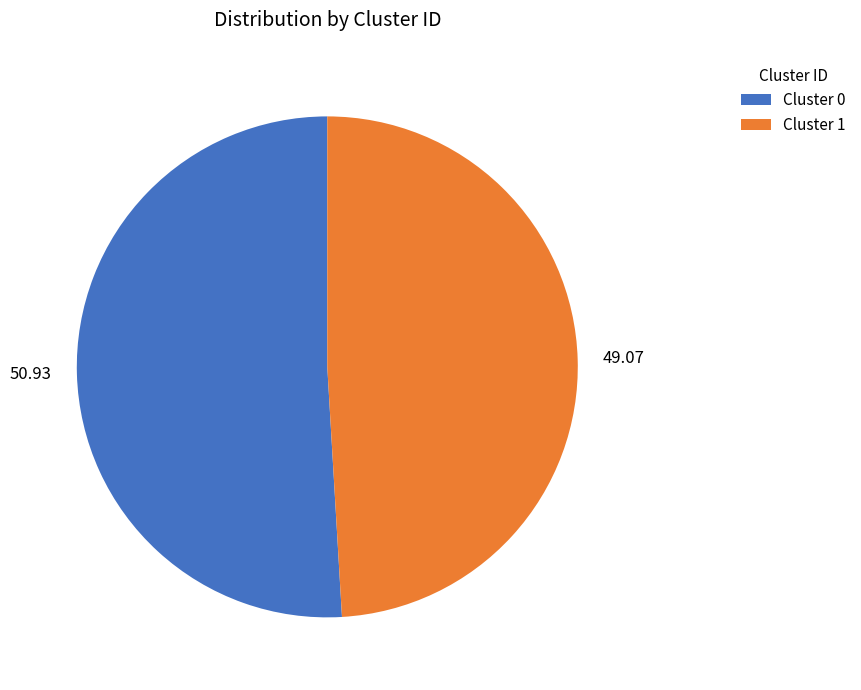

Rank the categories by value from highest to lowest.

Cluster 0, Cluster 1